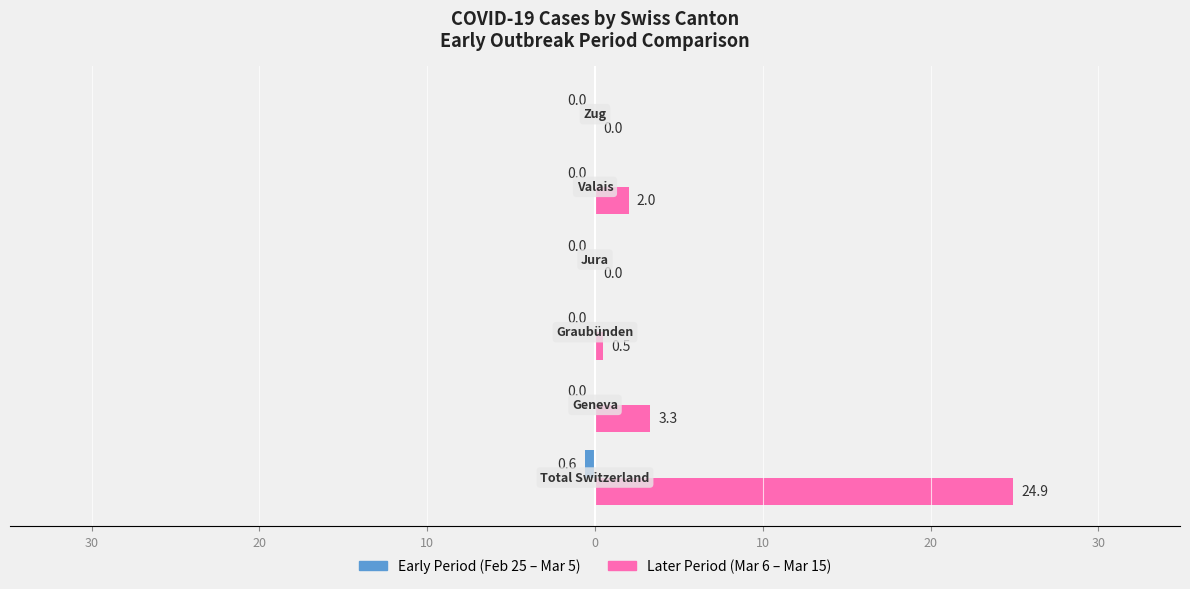

How many positive values does the Later Period (Mar 6 – Mar 15) series have?

4